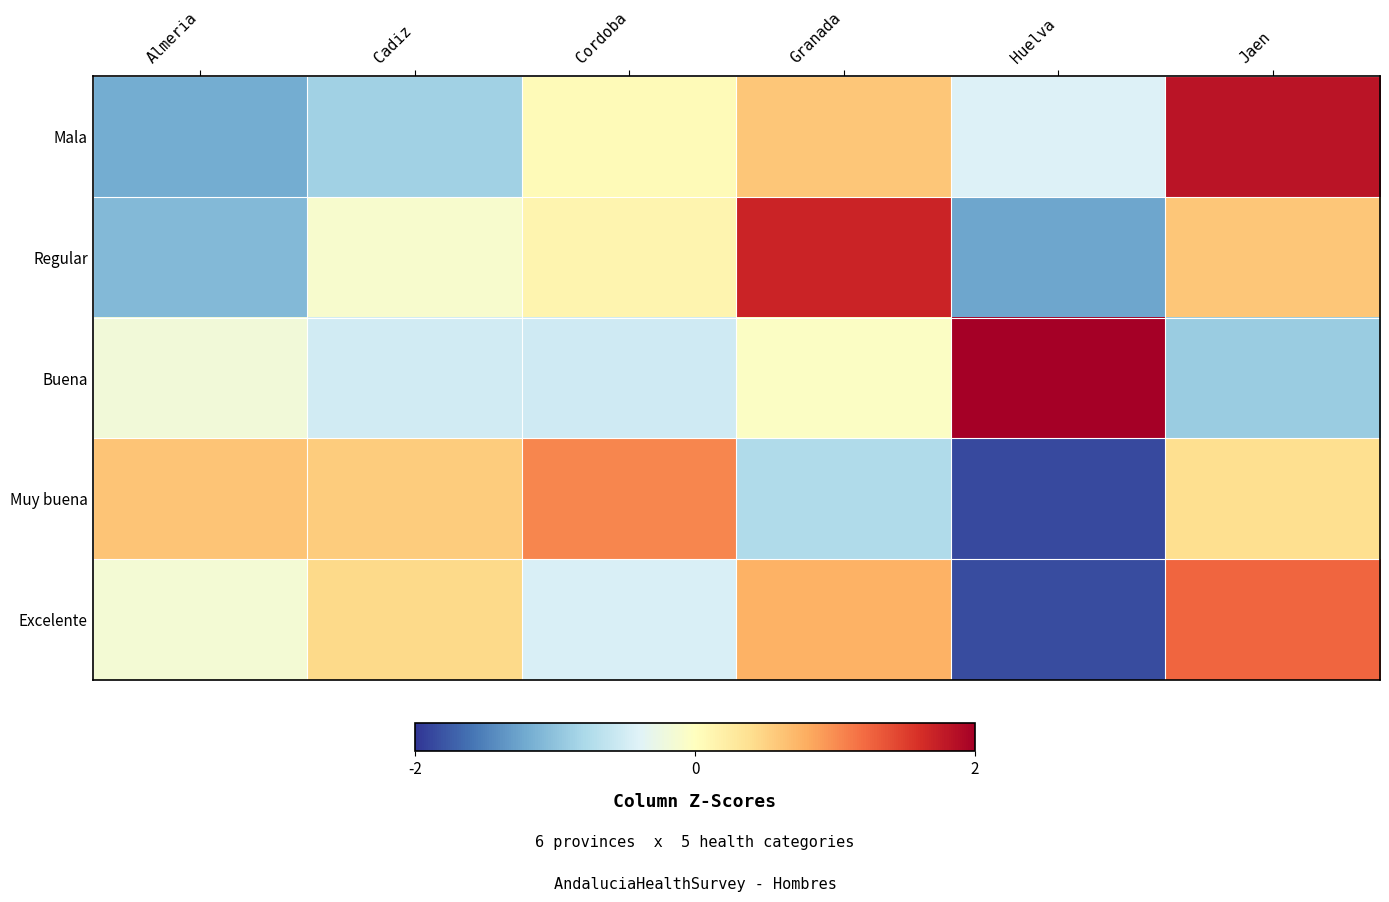

Reading right to left, what are all the values shown in this chart?

Mala: Jaen=1.8	Huelva=-0.4	Granada=0.6	Cordoba=0.0	Cadiz=-0.9	Almeria=-1.2
Regular: Jaen=0.6	Huelva=-1.2	Granada=1.7	Cordoba=0.1	Cadiz=-0.1	Almeria=-1.1
Buena: Jaen=-0.9	Huelva=2.1	Granada=-0.0	Cordoba=-0.5	Cadiz=-0.5	Almeria=-0.2
Muy buena: Jaen=0.4	Huelva=-1.9	Granada=-0.8	Cordoba=1.0	Cadiz=0.6	Almeria=0.6
Excelente: Jaen=1.2	Huelva=-1.9	Granada=0.8	Cordoba=-0.4	Cadiz=0.4	Almeria=-0.1